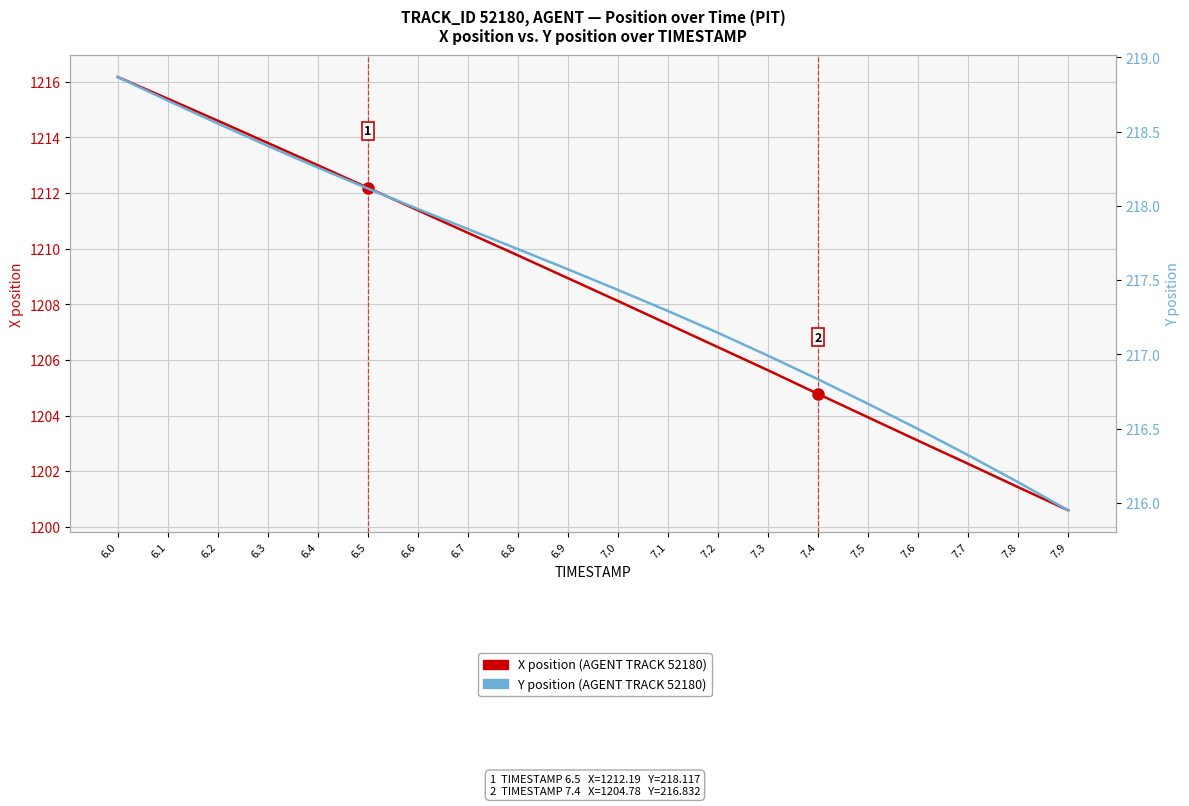

Which has a higher value, 7.7 or 6.2?

6.2